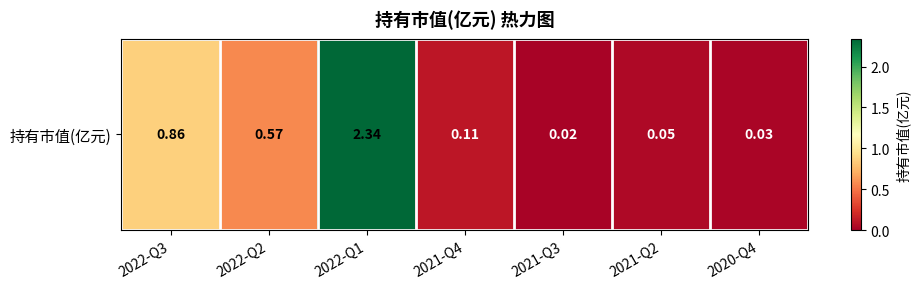

Which label corresponds to the smallest value in the chart?

2021-Q3